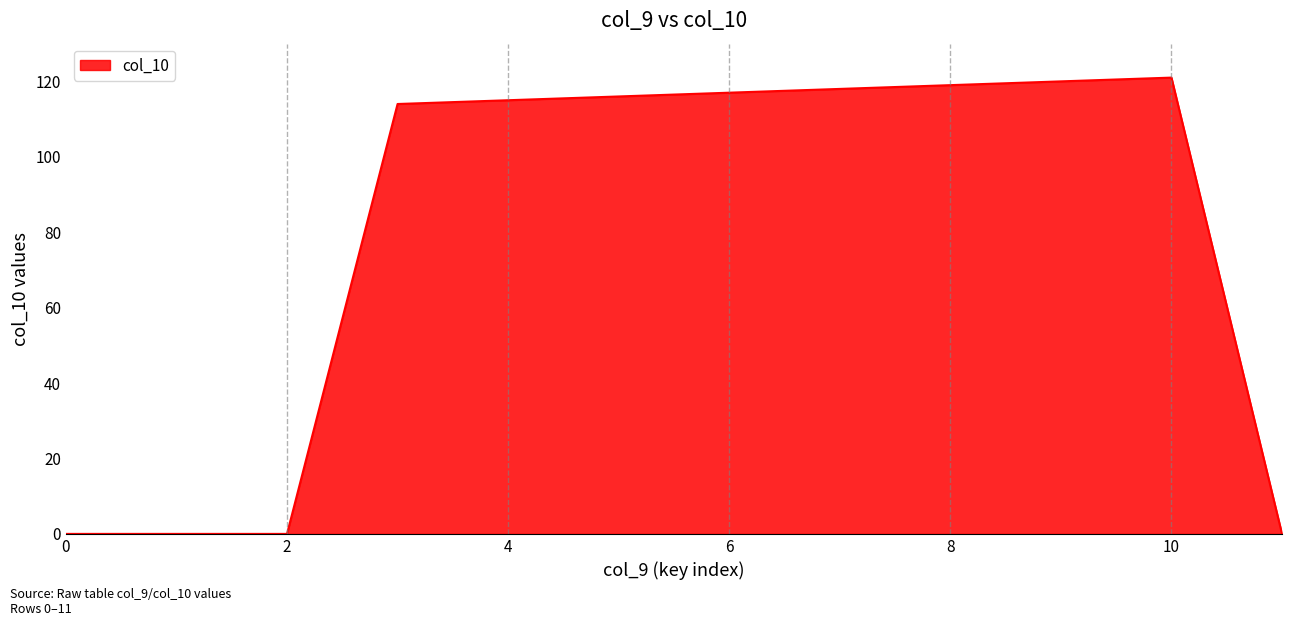

What is the difference between the maximum and minimum values?

121